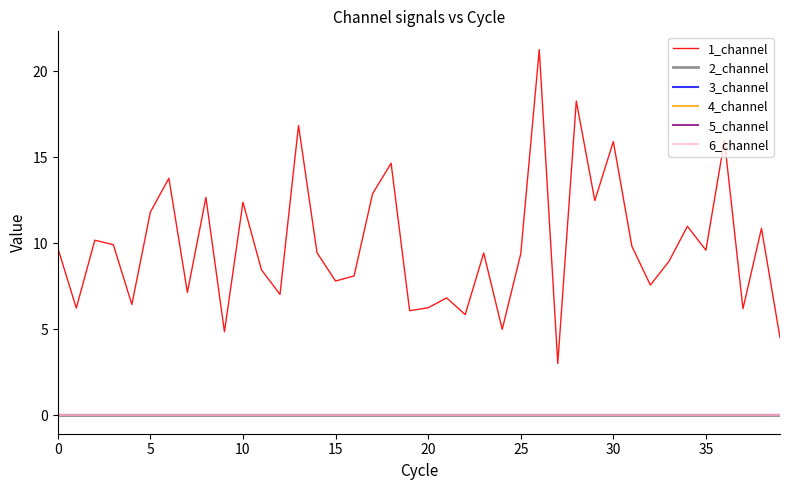

True or false: 2_channel and 5_channel cross at least once.

False